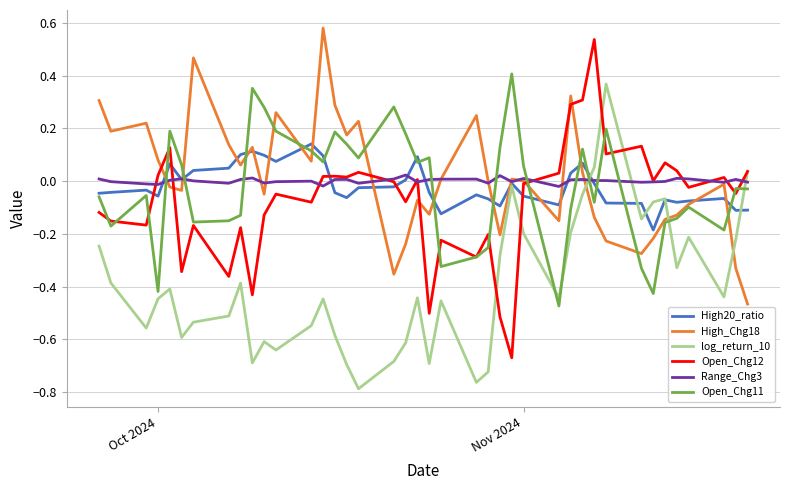

What are all the series names shown in the legend?

High20_ratio, High_Chg18, log_return_10, Open_Chg12, Range_Chg3, Open_Chg11